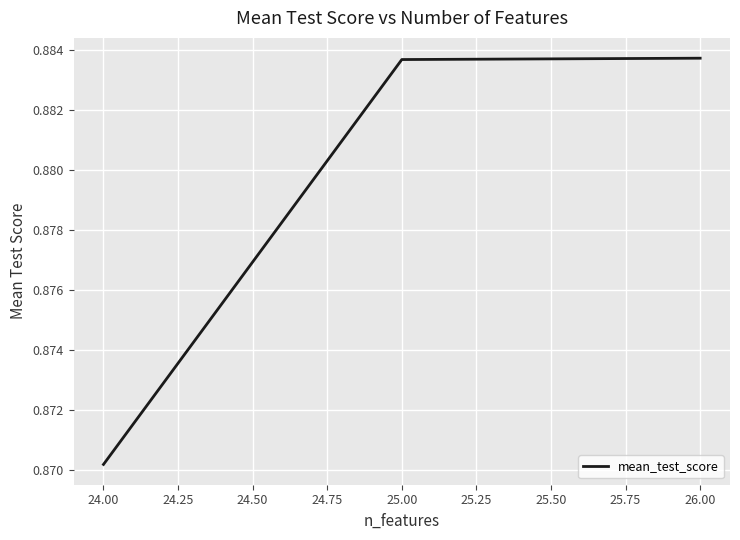

How many series are shown in this chart?

1